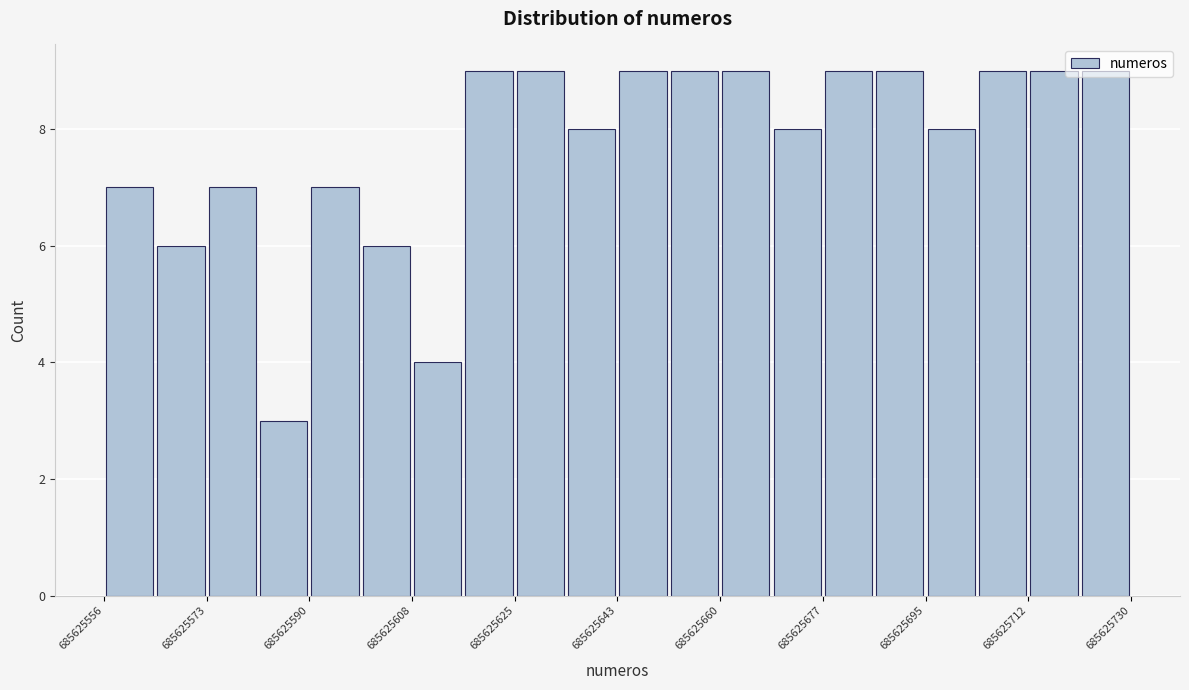

How tall is the bar that spans 685625634 to 685625644 on the x-axis? Neither the bar edges nor the heights are printed on the chart, so give them approximately, as read against the axes.

8